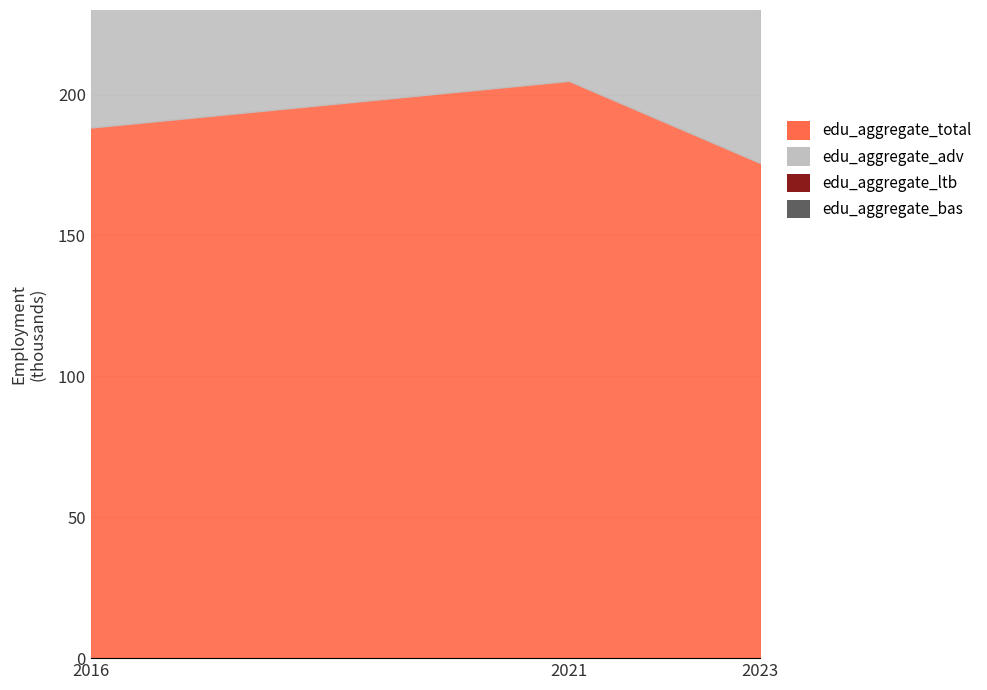

Reading left to right, list all the values displayed in this chart.

edu_aggregate_total: 188.3	204.8	175.7
edu_aggregate_bas: 145.2	157.8	133.4
edu_aggregate_adv: 28.1	36.2	35.8
edu_aggregate_ltb: 12.8	7.8	4.9